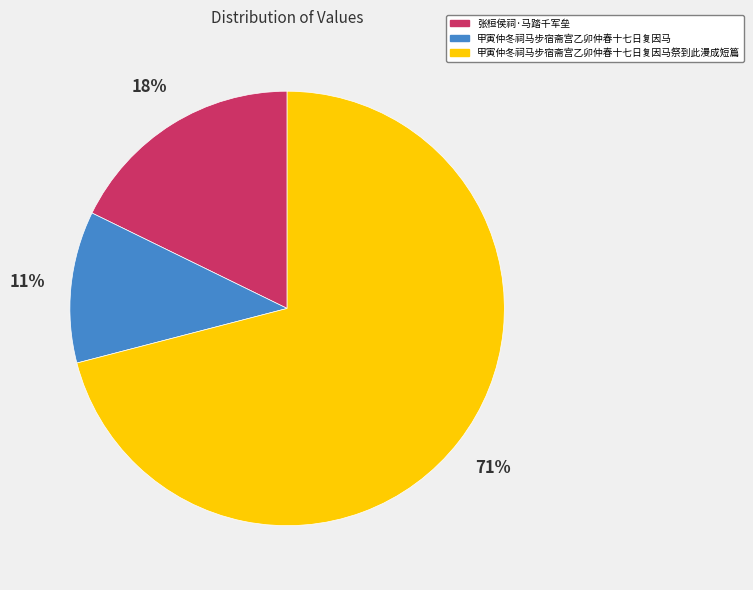

Is the sum of 甲寅仲冬祠马步宿斋宫乙卯仲春十七日复因马 and 张桓侯祠·马踏千军垒 greater than half?

No